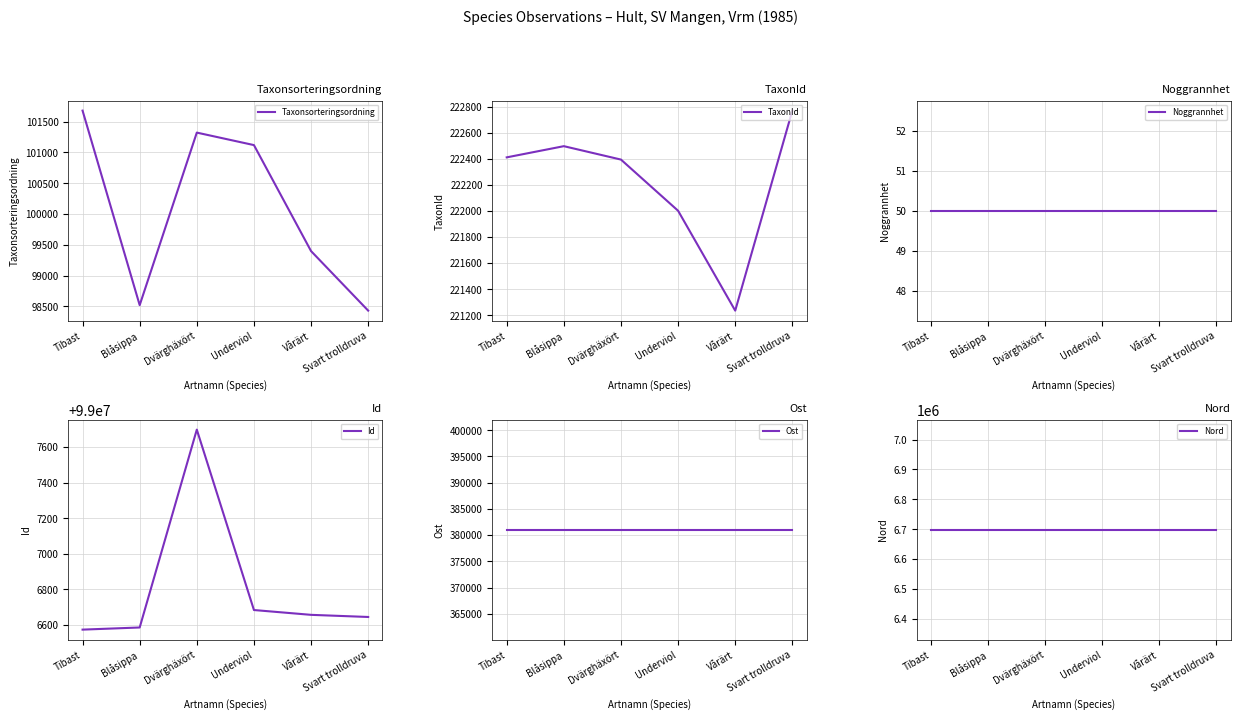

Reading right to left, extract all data points from this chart.

Taxonsorteringsordning: 98431.0	99398.0	101120.0	101323.0	98520.0	101680.0
TaxonId: 222771.0	221235.0	222002.0	222395.0	222498.0	222412.0
Noggrannhet: 50.0	50.0	50.0	50.0	50.0	50.0
Id: 99006645.0	99006657.0	99006684.0	99007697.0	99006586.0	99006574.0
Ost: 381045.1	381045.1	381045.1	381045.1	381045.1	381045.1
Nord: 6698613.9	6698613.9	6698613.9	6698613.9	6698613.9	6698613.9